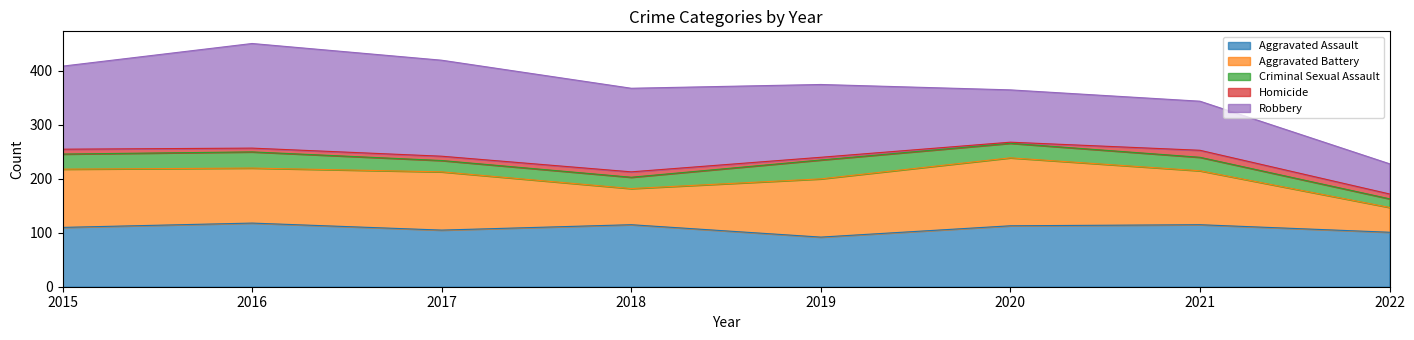

List the series in order of their peak value, highest first.

Robbery, Aggravated Battery, Aggravated Assault, Criminal Sexual Assault, Homicide